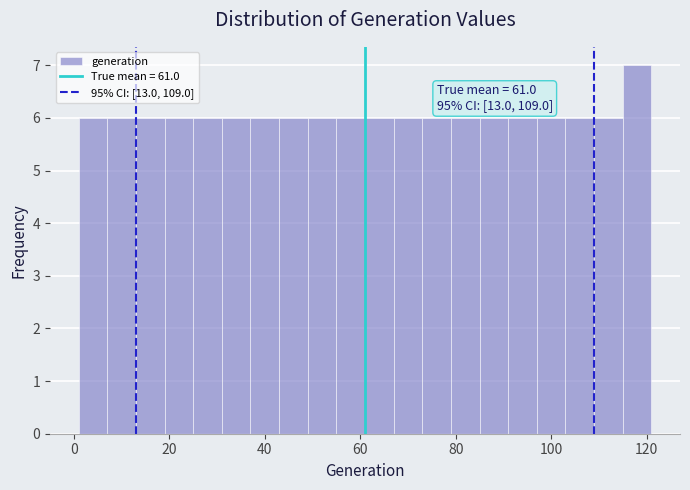

Read against the x-axis, roughly where is the centre of the tallest bar?

118